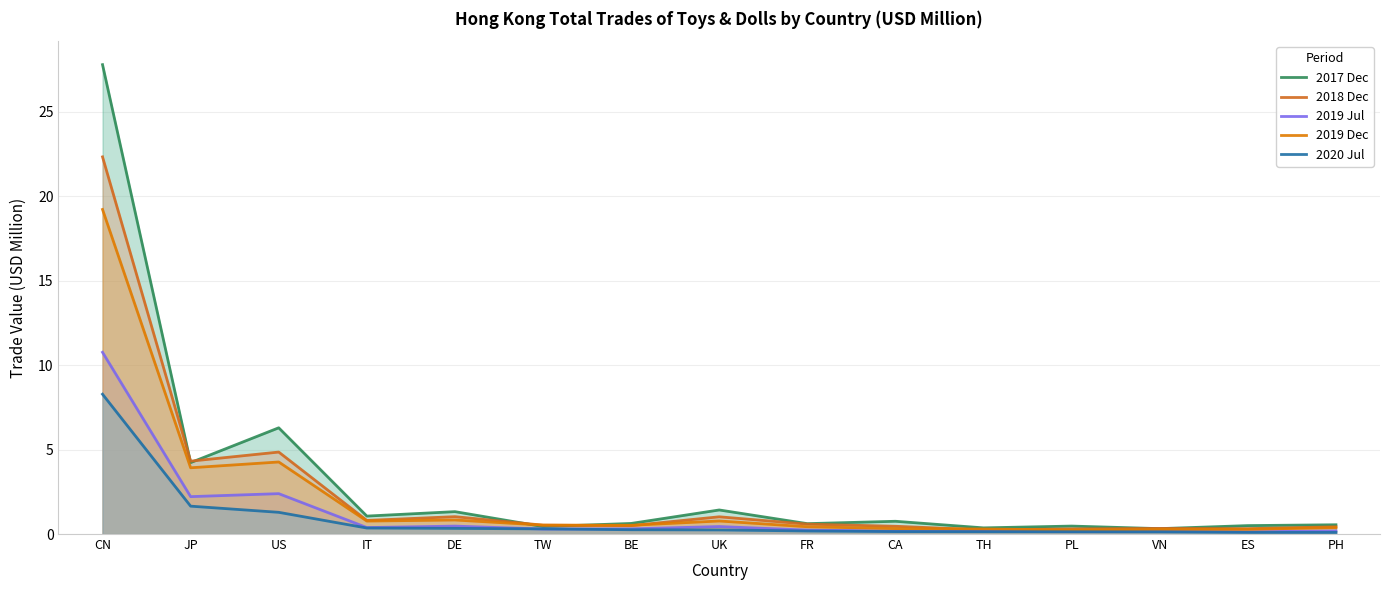

Reading right to left, transcribe all the data shown in this chart.

2017 Dec: 0.5	0.5	0.3	0.5	0.4	0.8	0.6	1.4	0.6	0.4	1.3	1.1	6.3	4.2	27.8
2018 Dec: 0.4	0.3	0.3	0.3	0.2	0.5	0.6	1.0	0.5	0.5	1.0	0.8	4.9	4.3	22.3
2019 Jul: 0.2	0.1	0.2	0.1	0.2	0.2	0.2	0.4	0.3	0.3	0.5	0.4	2.4	2.2	10.8
2019 Dec: 0.4	0.3	0.3	0.2	0.3	0.3	0.4	0.8	0.5	0.5	0.8	0.8	4.3	3.9	19.2
2020 Jul: 0.1	0.1	0.1	0.1	0.1	0.1	0.2	0.2	0.3	0.3	0.3	0.4	1.3	1.6	8.3